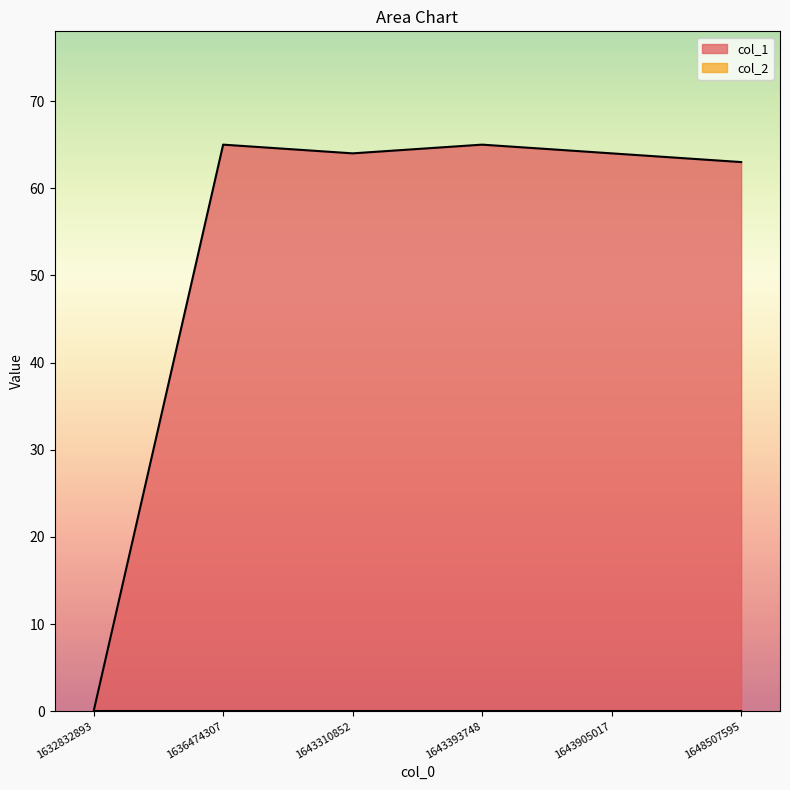

Reading left to right, what are all the values shown in this chart?

0	65	64	65	64	63